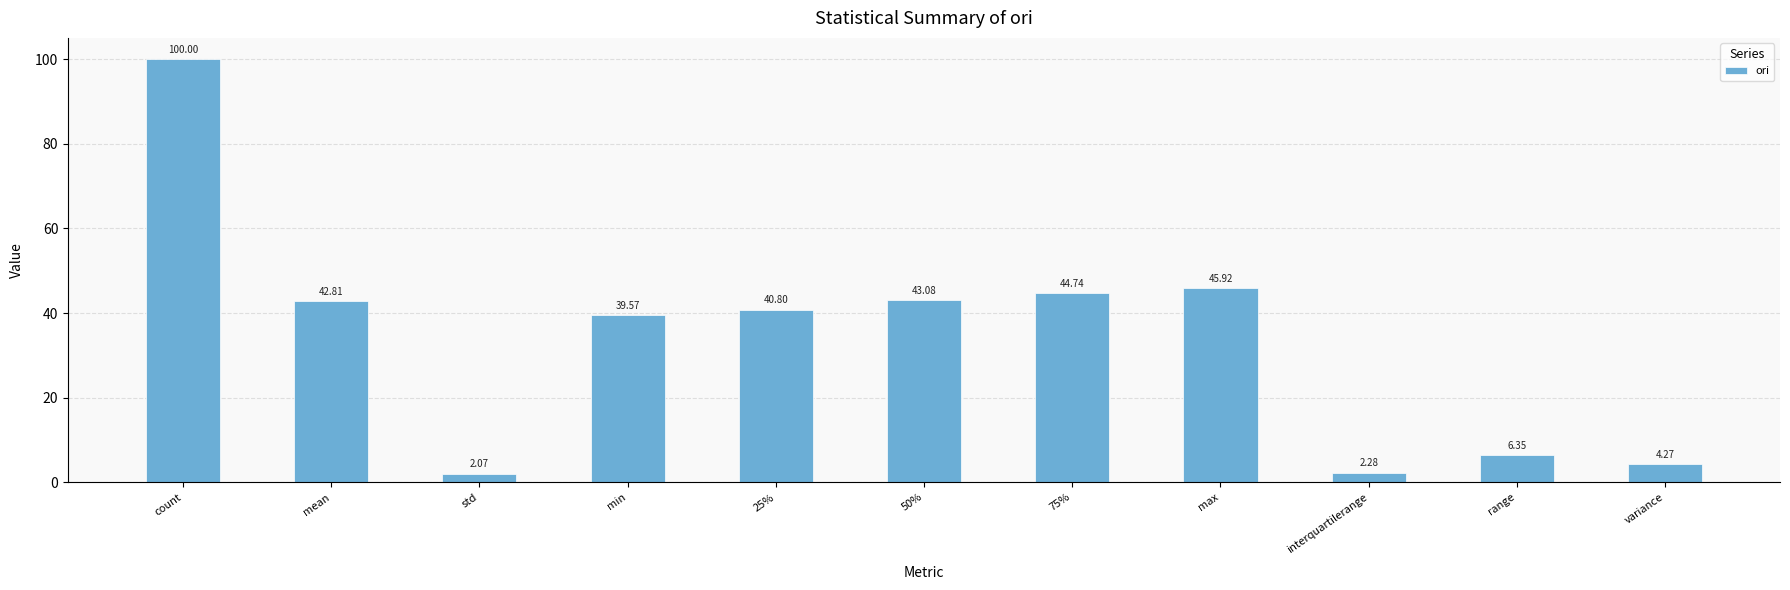

What is the change in value from 50% to 75%?

+1.7